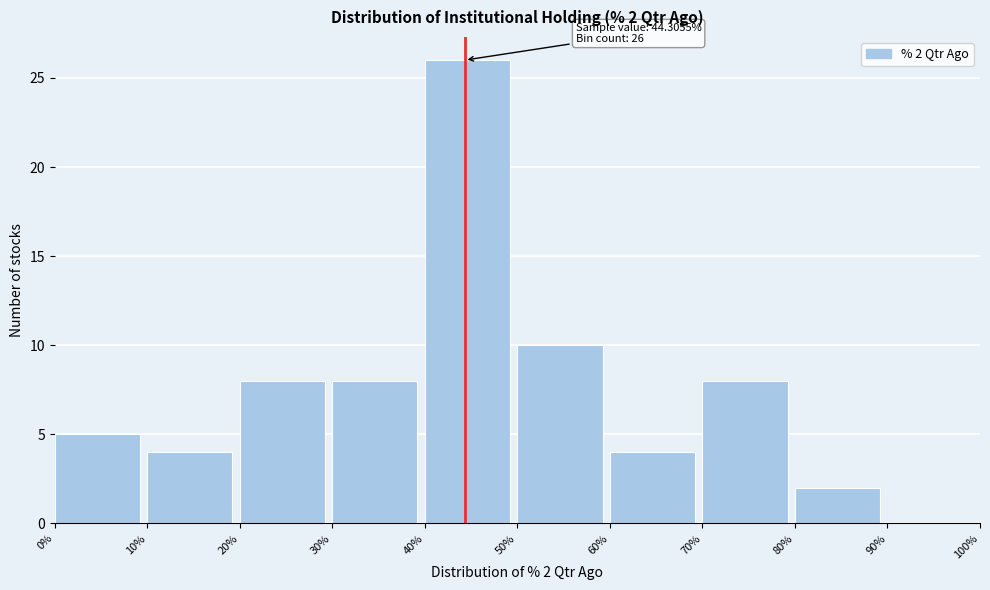

Over which range of the x-axis is the bar tallest?

40% to 50%